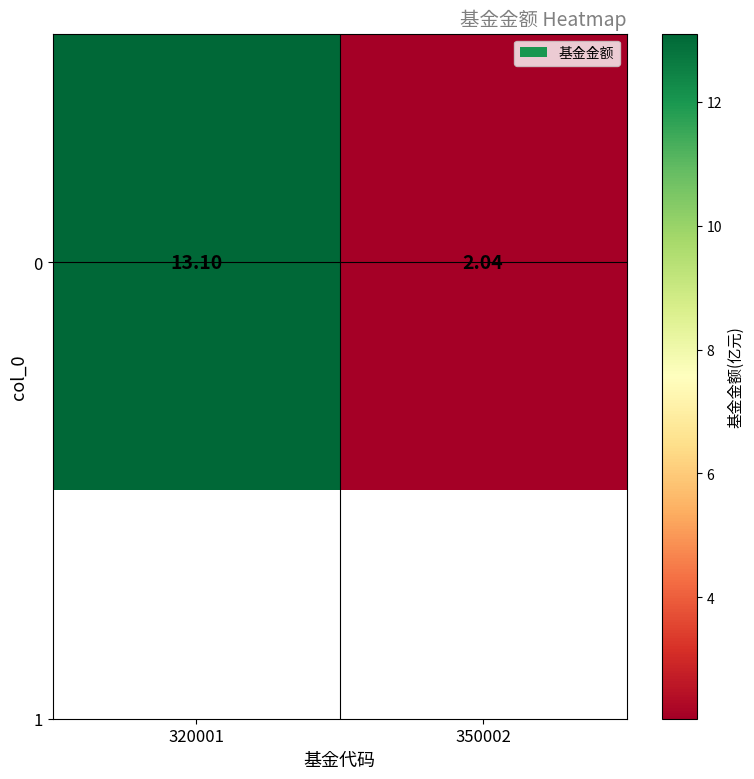

Reading left to right, transcribe all the data shown in this chart.

320001=13.1	350002=2.0